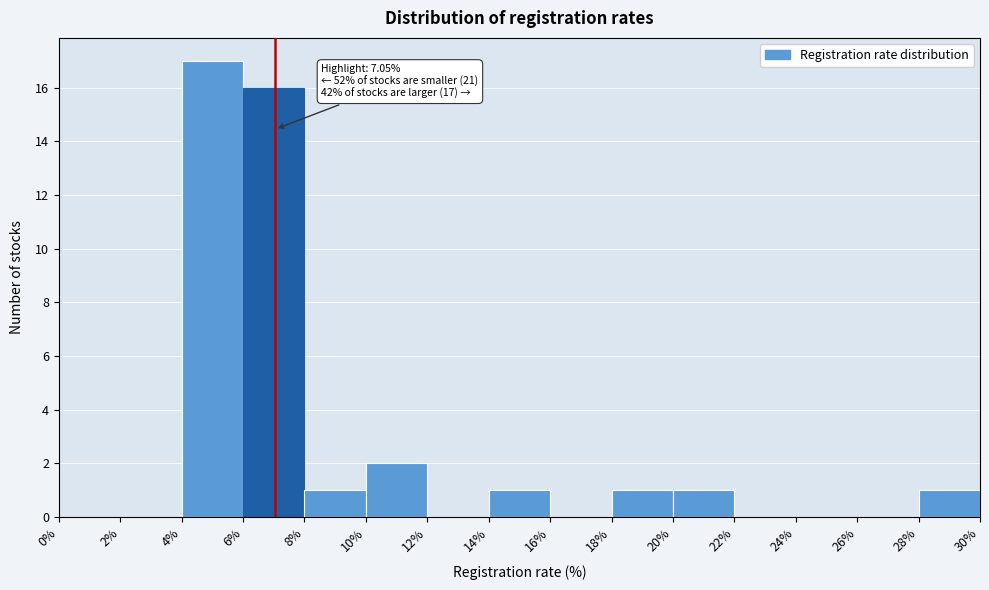

Over which range of the x-axis is the bar tallest?

4% to 6%